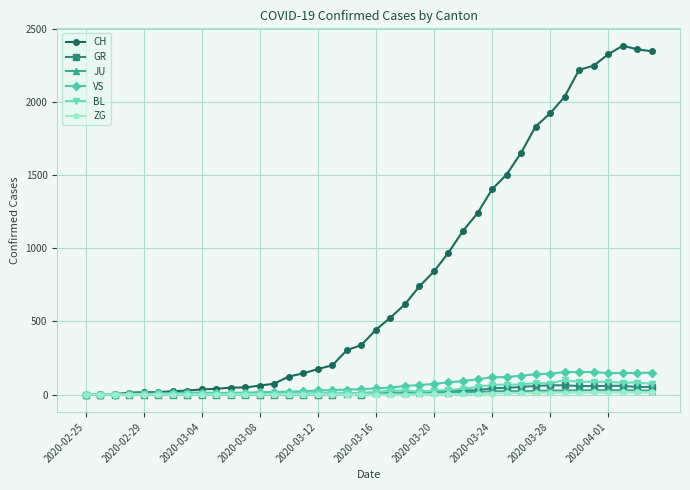

Which series has the largest range (max minus min)?

CH